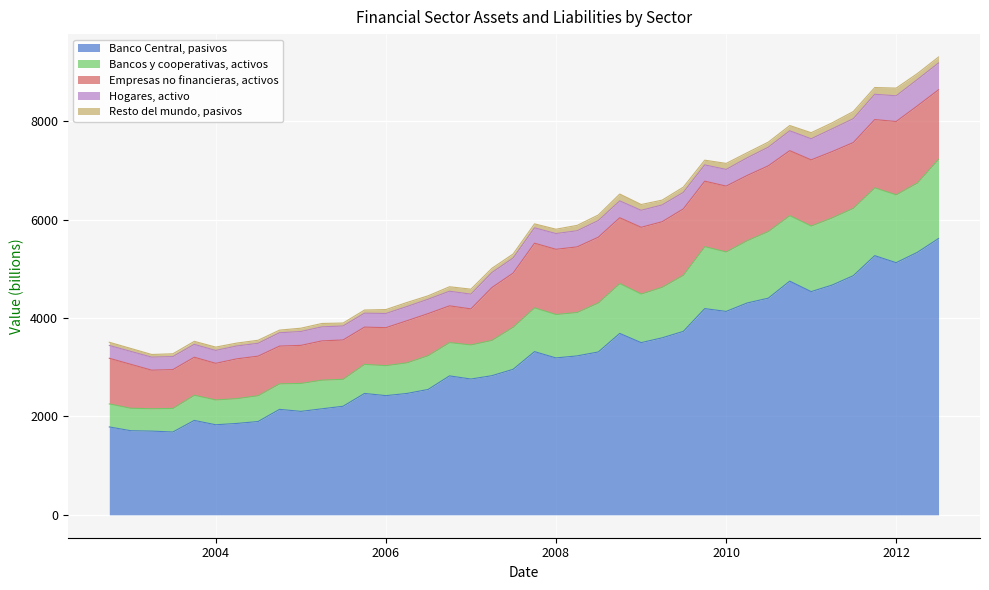

Reading left to right, transcribe all the data shown in this chart.

Banco Central, pasivos: 1786	1709	1701	1683	1918	1830	1857	1896	2143	2102	2154	2206	2466	2422	2466	2547	2823	2759	2827	2956	3316	3188	3229	3309	3686	3499	3596	3727	4190	4133	4304	4402	4748	4535	4668	4859	5266	5123	5333	5614
Bancos y cooperativas, activos: 467	456	455	479	511	504	504	524	518	568	582	548	591	609	622	686	676	693	717	855	889	882	882	996	1012	987	1026	1140	1258	1208	1265	1354	1330	1333	1365	1369	1377	1379	1409	1610
Empresas no financieras, activos: 928	893	783	789	773	744	809	804	767	773	798	799	757	772	855	855	747	732	1074	1100	1314	1325	1333	1336	1338	1356	1333	1349	1331	1338	1326	1335	1321	1344	1347	1336	1388	1489	1567	1412
Hogares, activo: 260	263	265	264	261	262	261	261	271	282	285	284	283	288	288	292	297	300	305	306	313	320	328	338	343	345	341	335	331	339	358	379	404	429	462	485	514	523	535	545
Resto del mundo, pasivos: 65	60	54	57	62	68	59	62	54	67	69	60	64	80	83	70	91	101	86	82	80	88	109	113	139	118	98	107	96	122	104	103	107	123	123	145	137	156	121	121